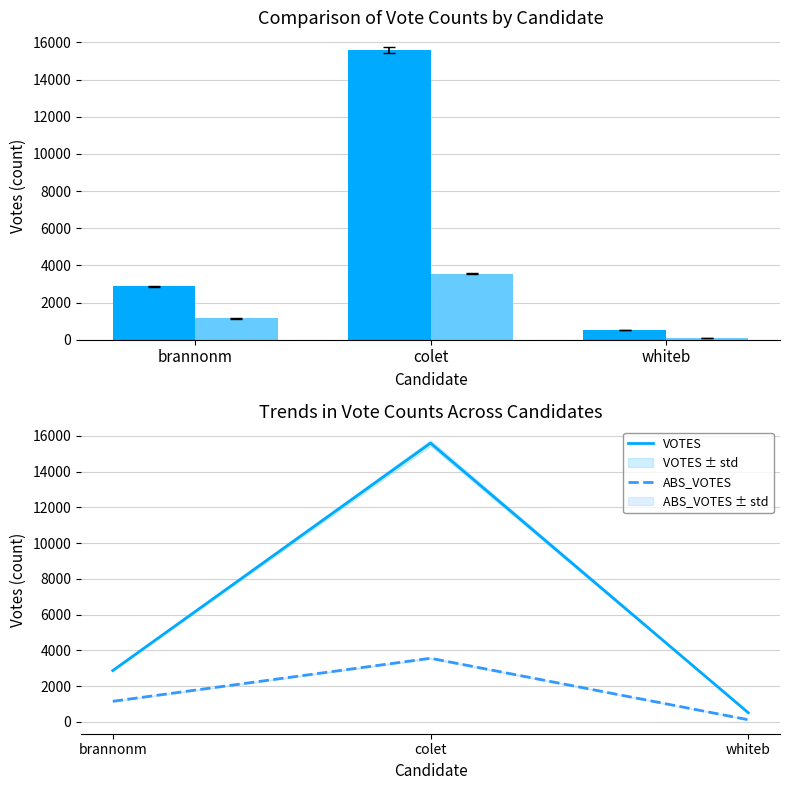

At how many categories does at least one series exceed 11436?

1